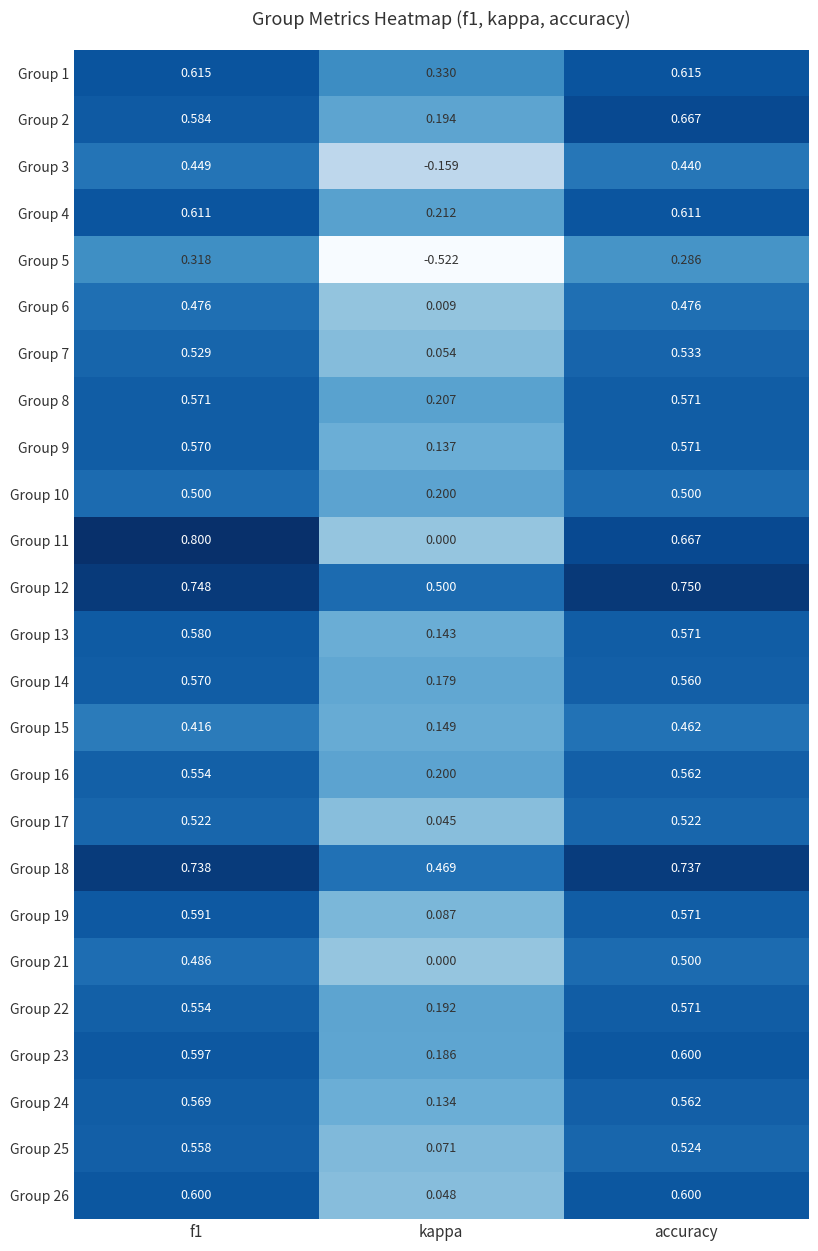

At which label is Group 6 closest to 0?

kappa